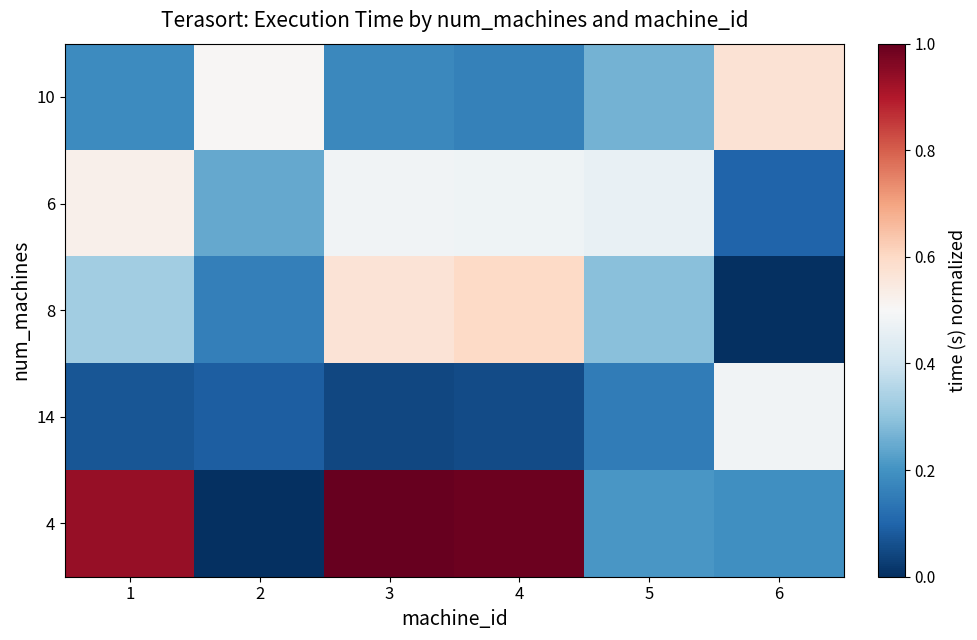

Which has a higher value, 4 or 5?

5